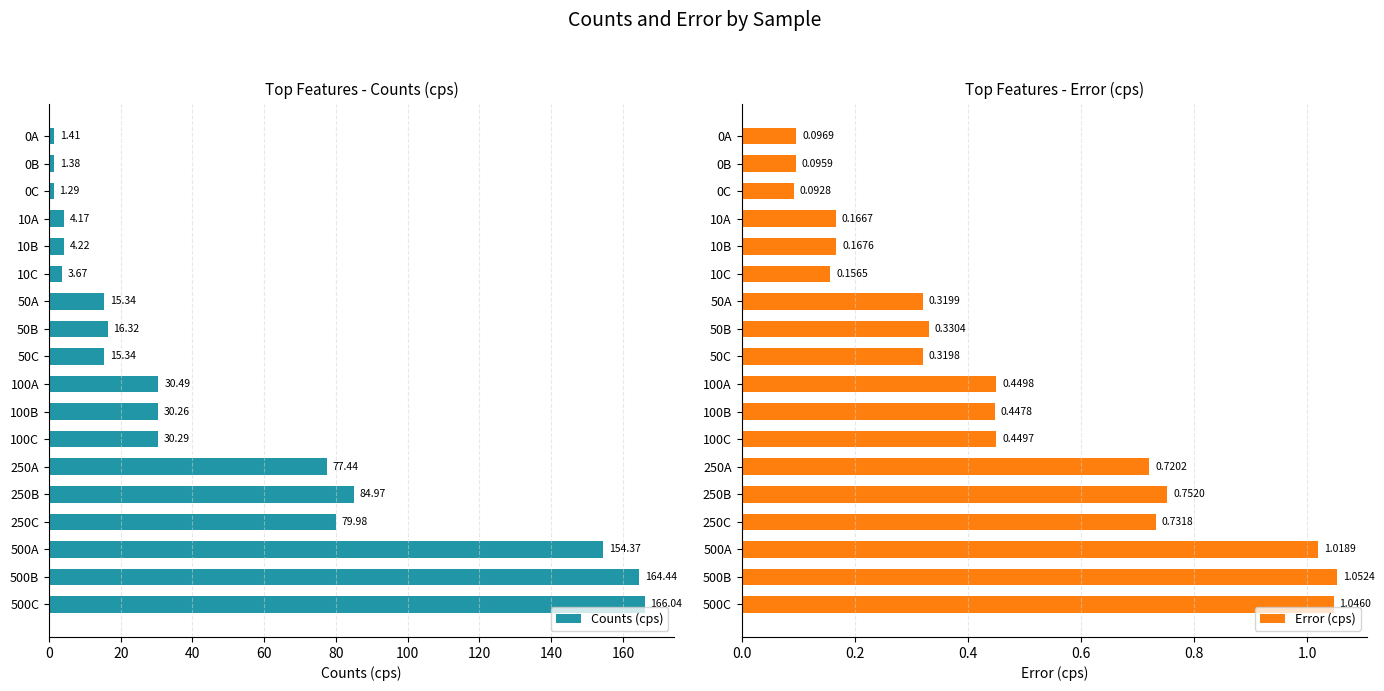

Rank the series by their average value, from lowest to highest.

Error (cps), Counts (cps)